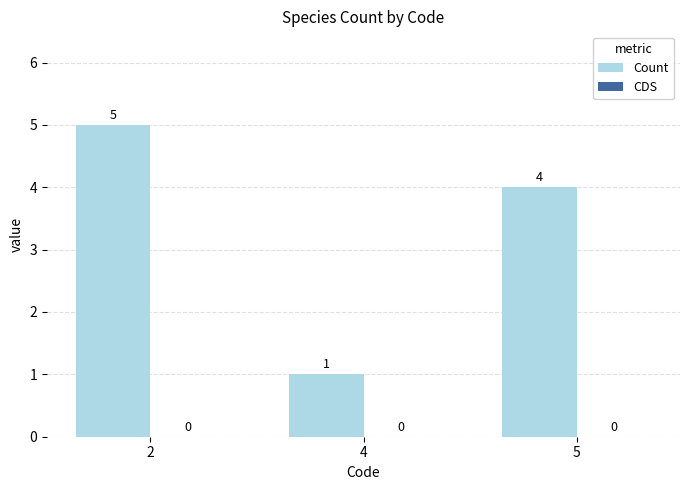

What is the change in value from 2 to 4?

-4